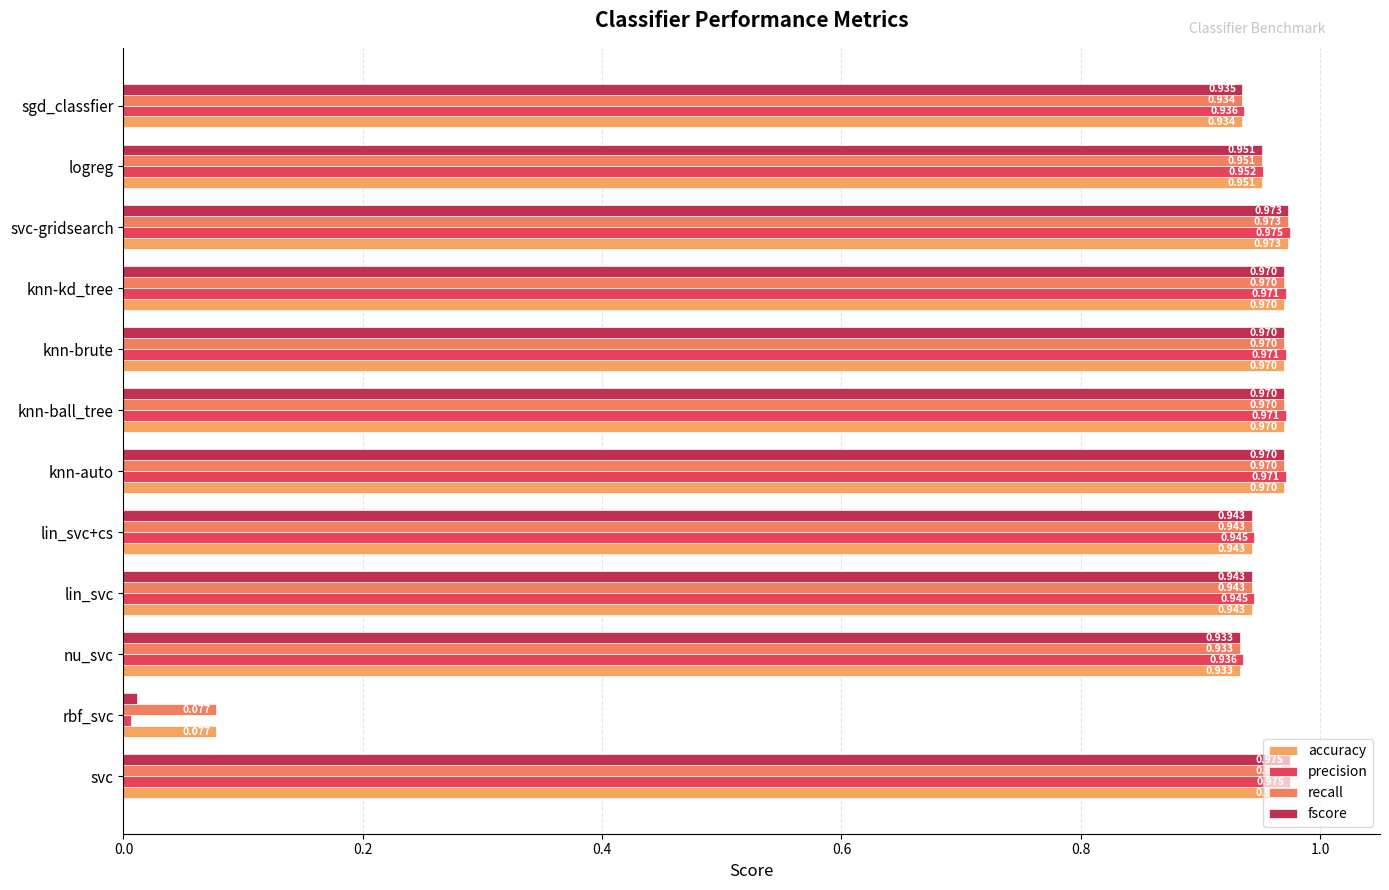

Where is fscore nearest to the value 0?

rbf_svc